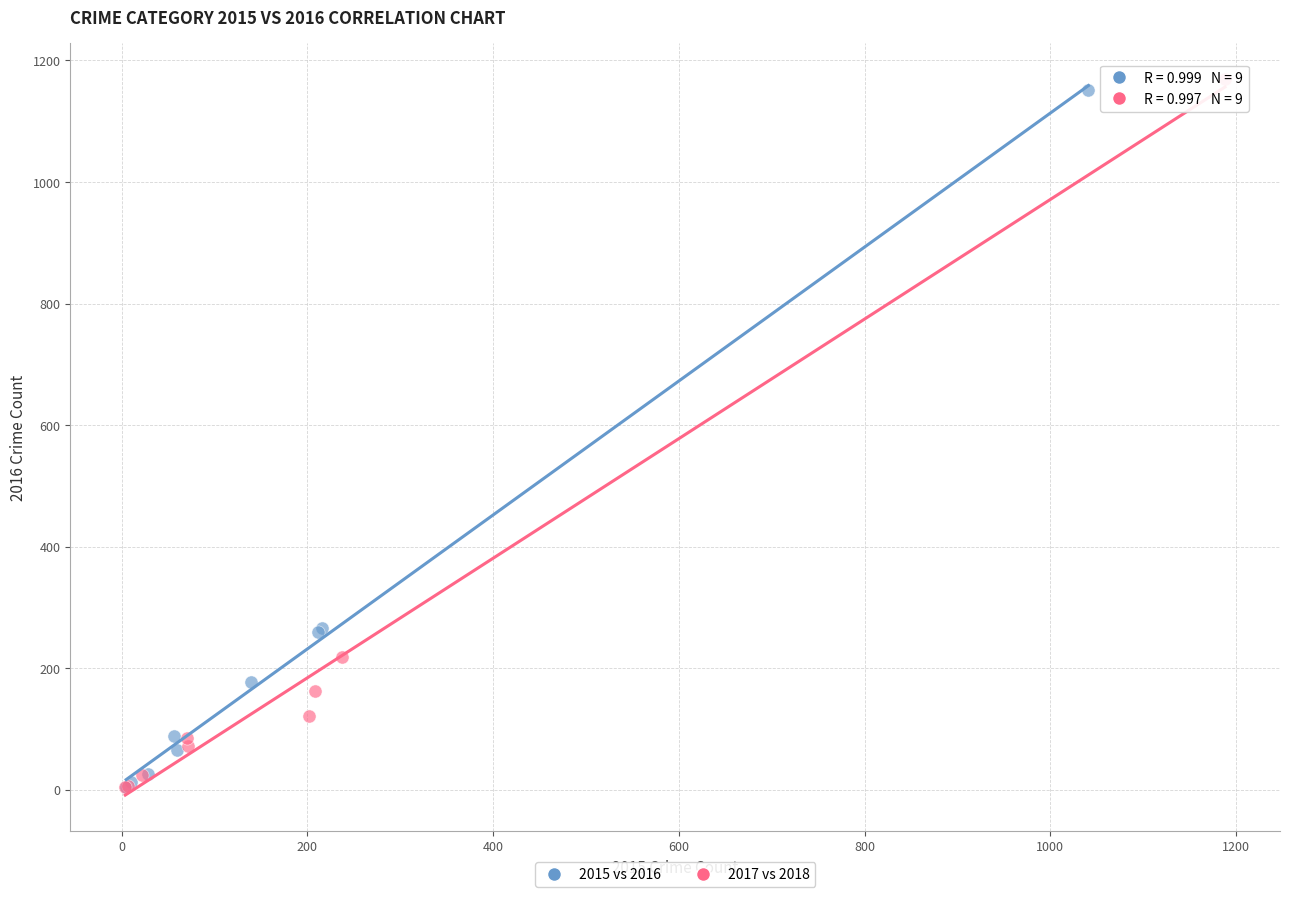

Which series has the largest Y range (max minus min)?

2017 vs 2018